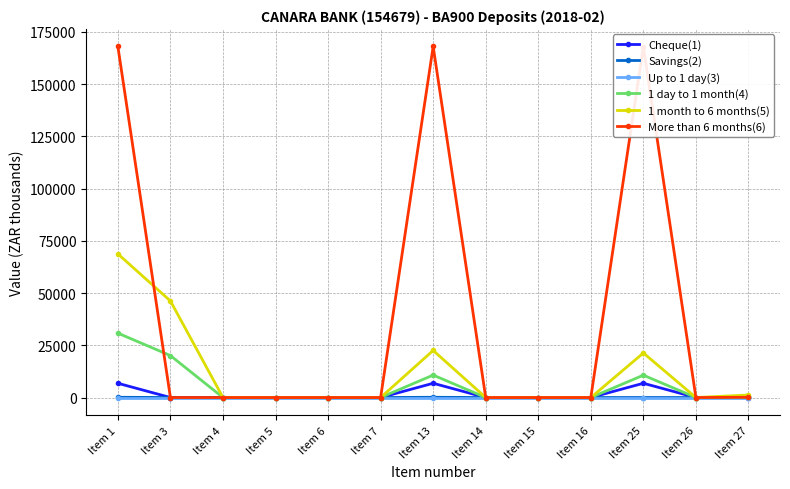

Does the chart have visible grid lines?

Yes